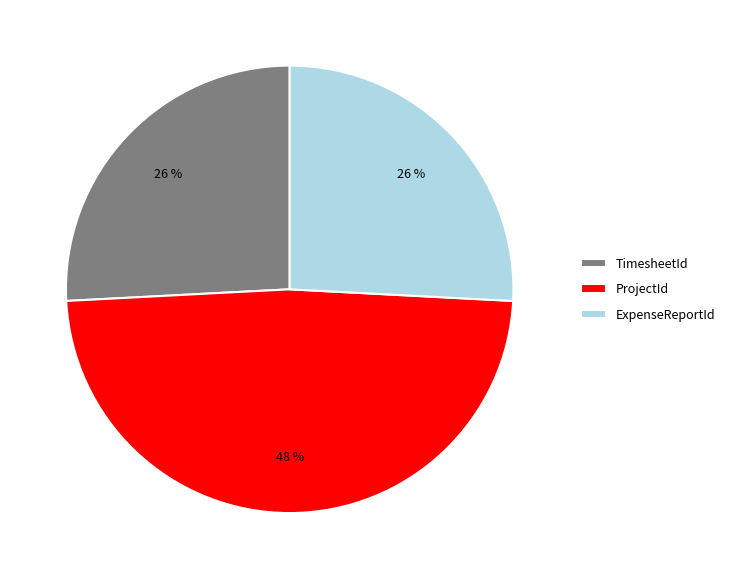

How many segments does this pie chart have?

3